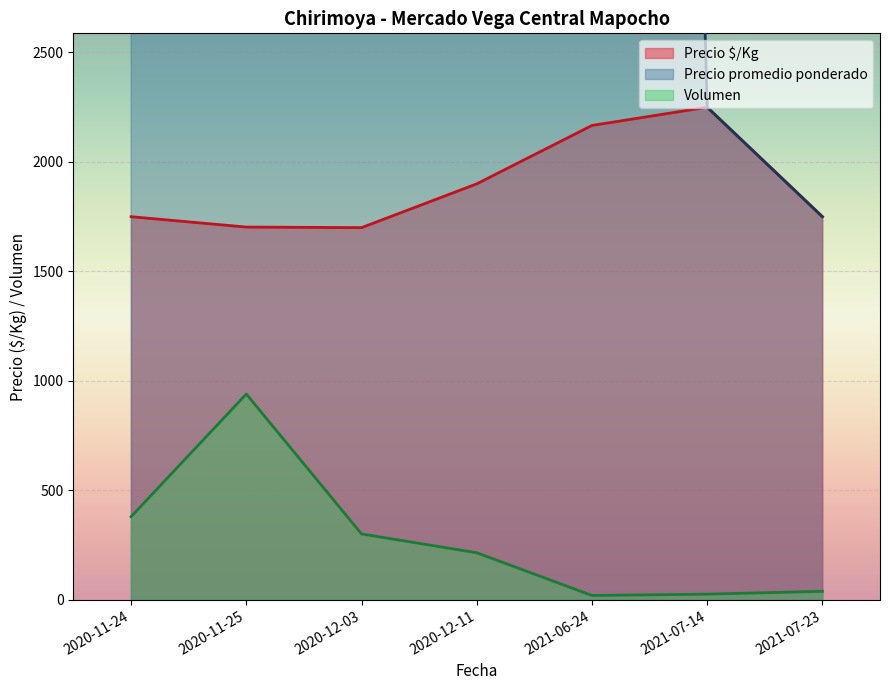

Which series has the widest spread of values?

Precio promedio ponderado